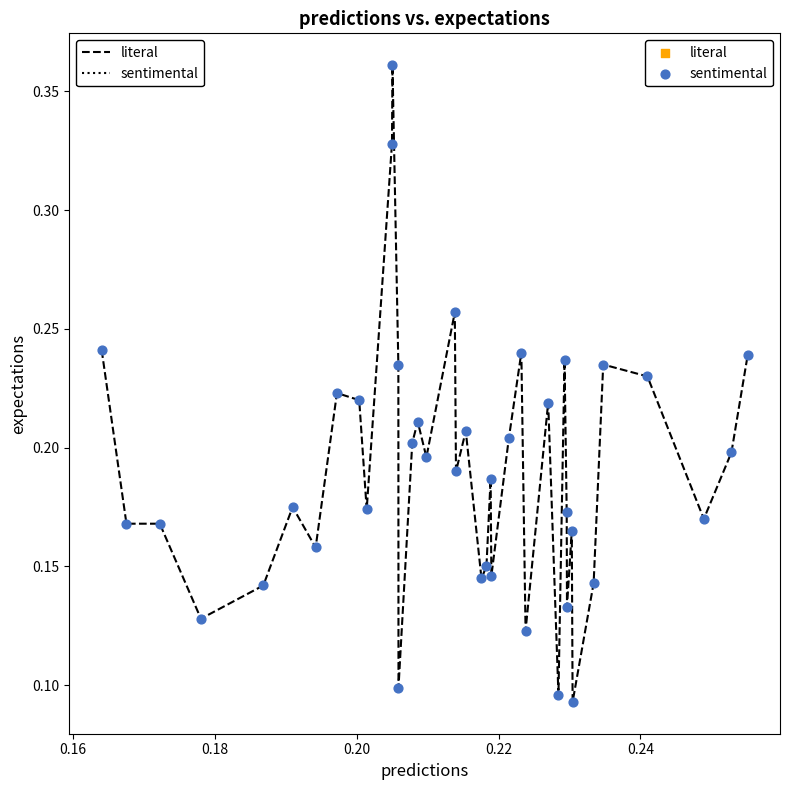

Is this an area chart (filled region under the line)?

No